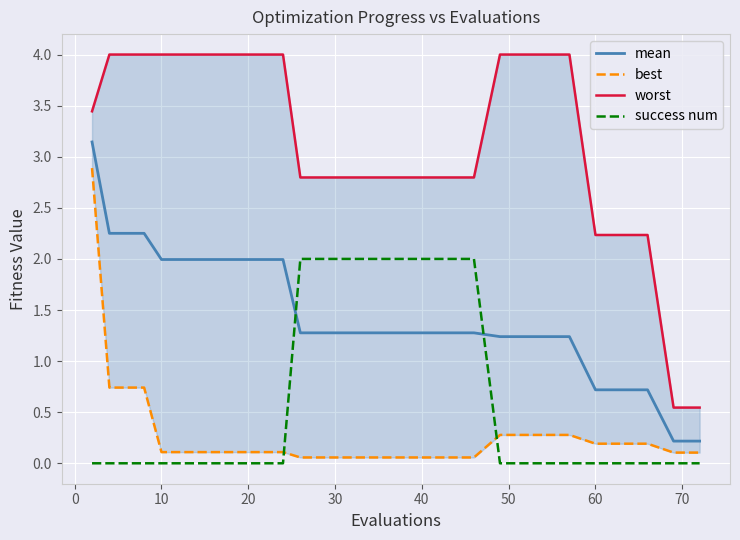

True or false: worst and best intersect in this chart.

False